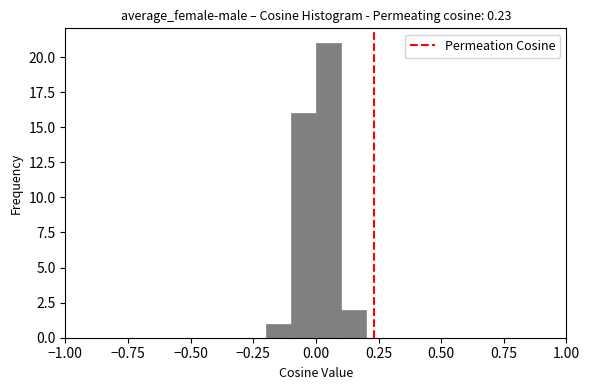

Around what value on the x-axis is the tallest bar? Give the approximate position of its centre, as read against the axis.

0.05